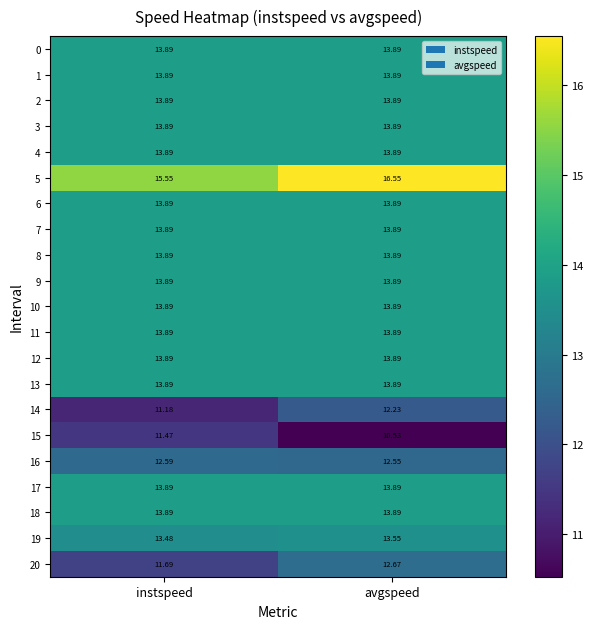

Which series has the largest total across all categories?

5